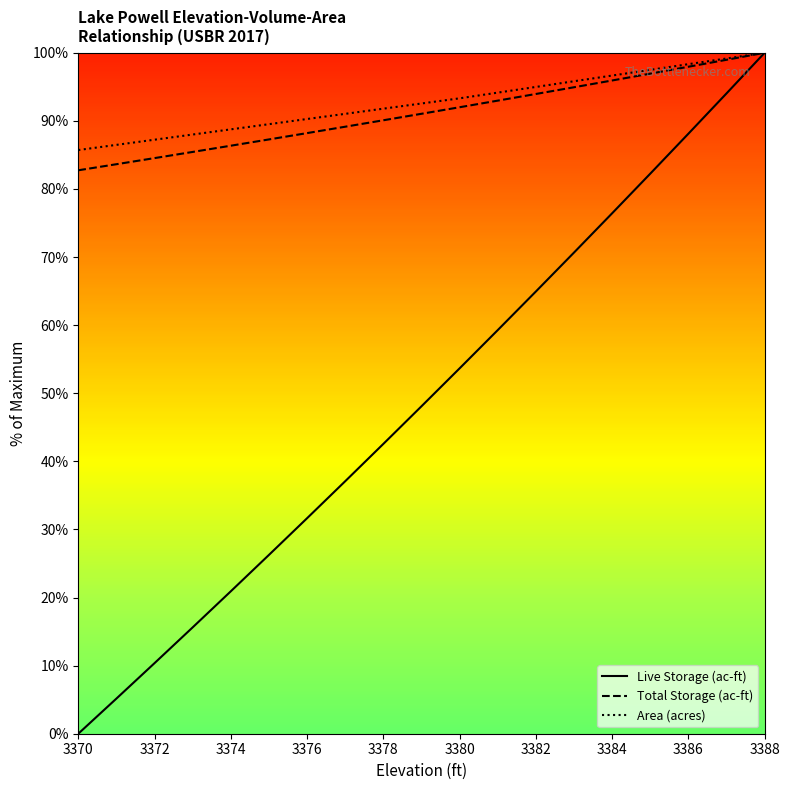

Which series has the largest range (max minus min)?

Live Storage (ac-ft)